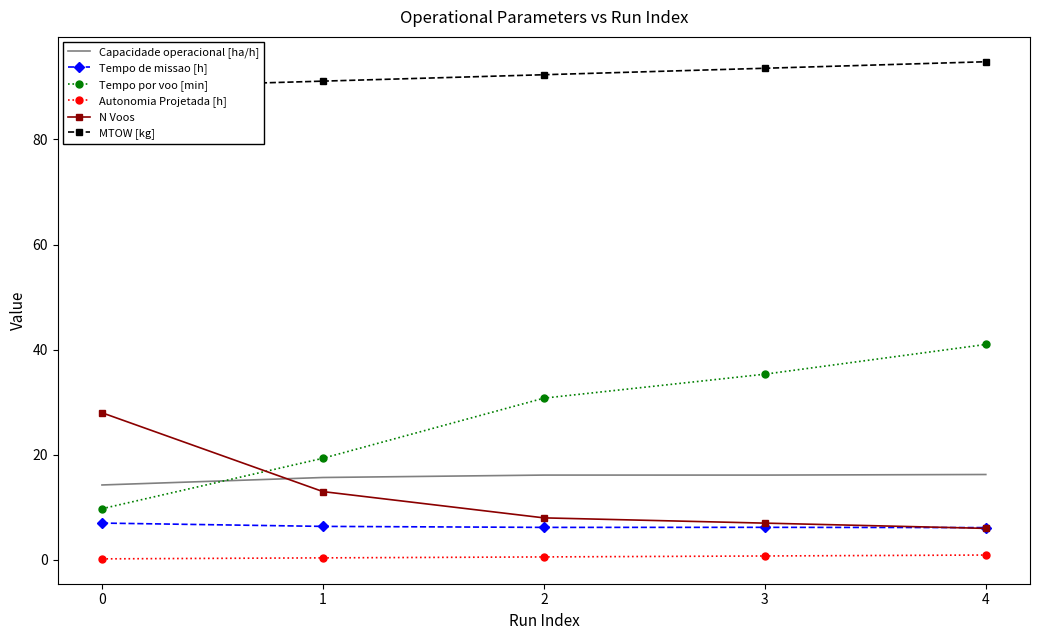

The Tempo de missao [h] series shows 6.4 at 1. True or false?

True